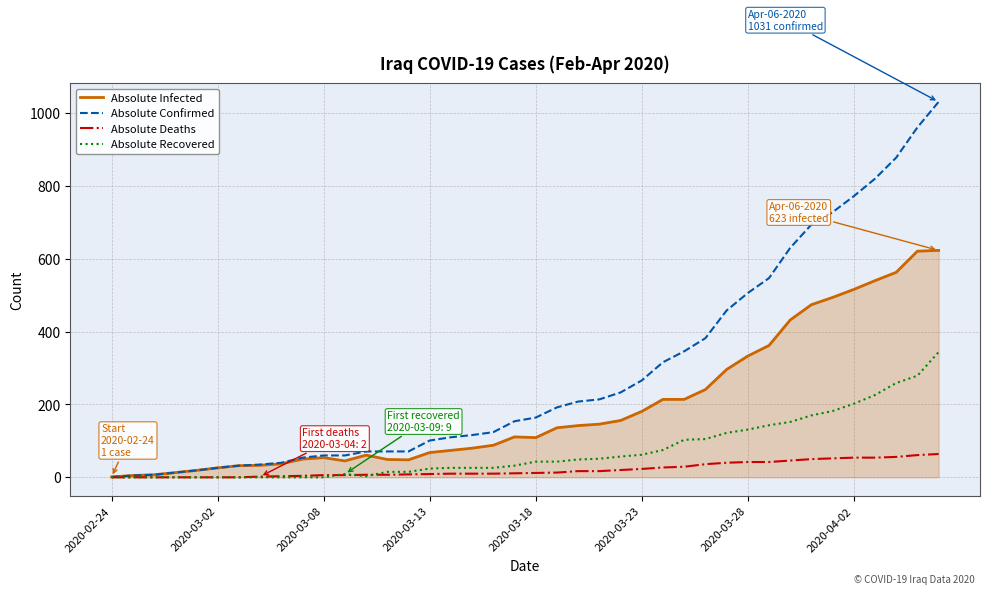

Which series has the largest total across all categories?

Absolute Confirmed